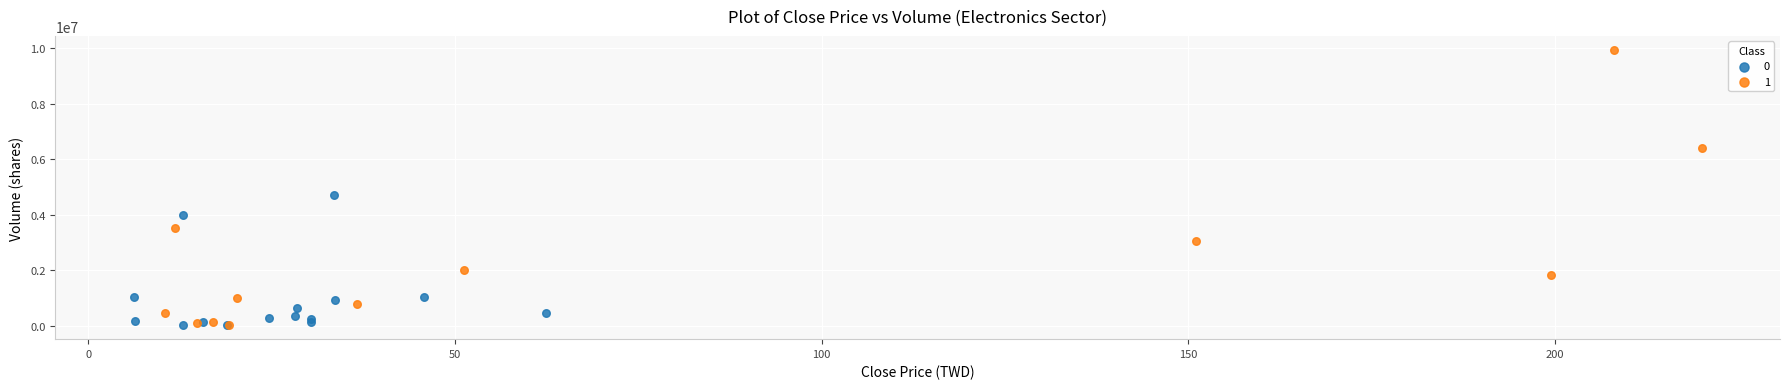

Which series reaches the maximum Y coordinate?

1